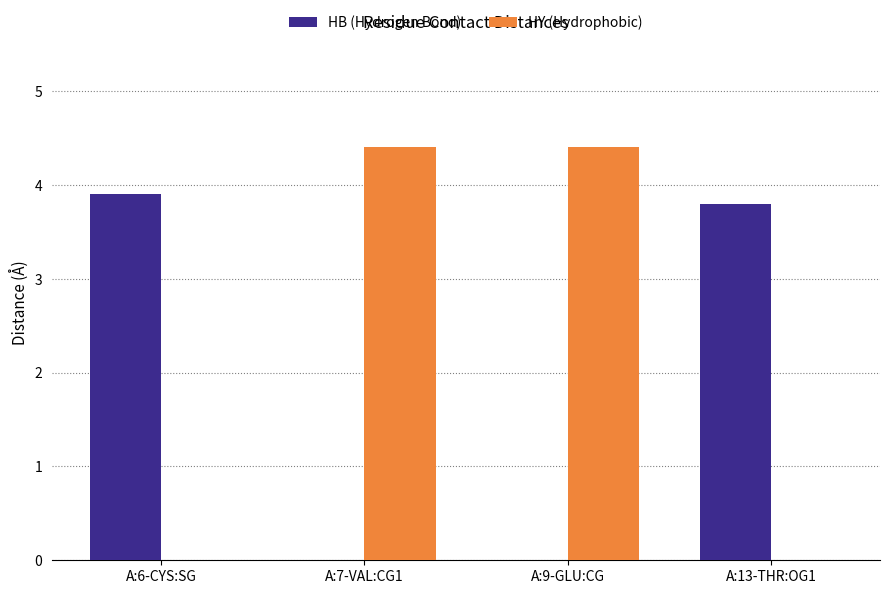

What is the sum of the HB (Hydrogen Bond) values at A:9-GLU:CG and A:13-THR:OG1?

3.8